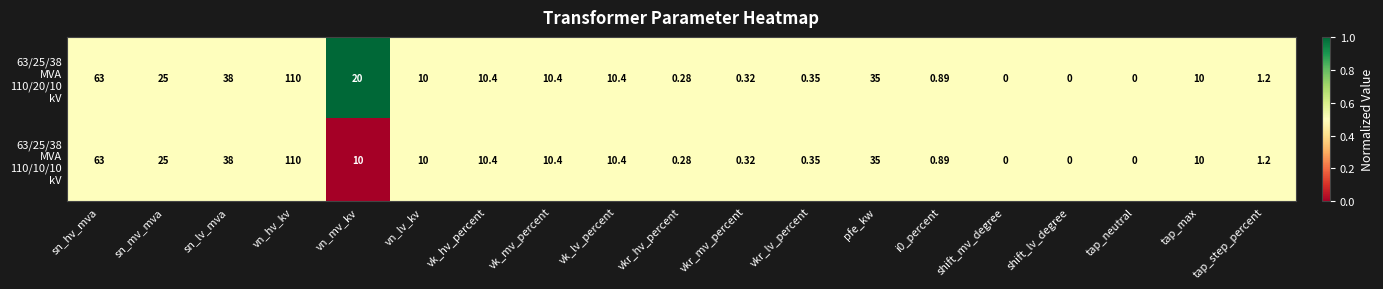

At which category does the chart reach its peak across all series?

vn_hv_kv